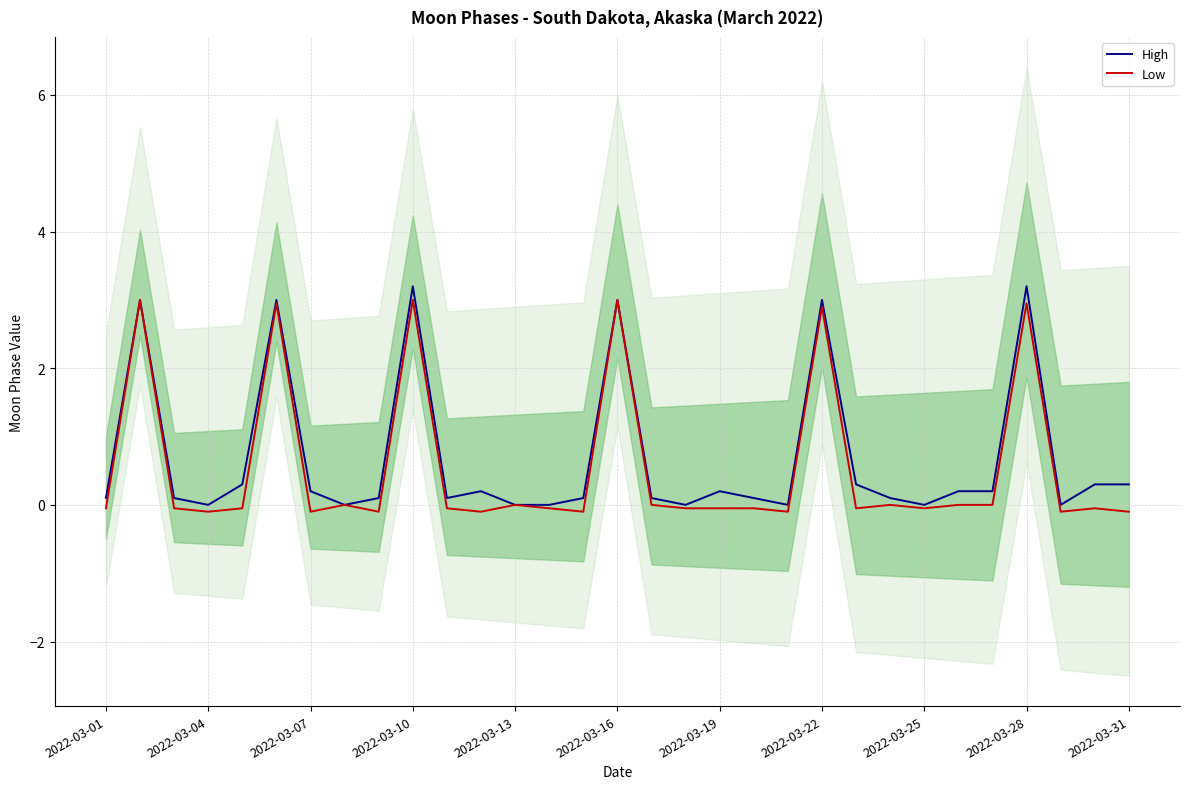

What is the smallest value displayed?

-0.1